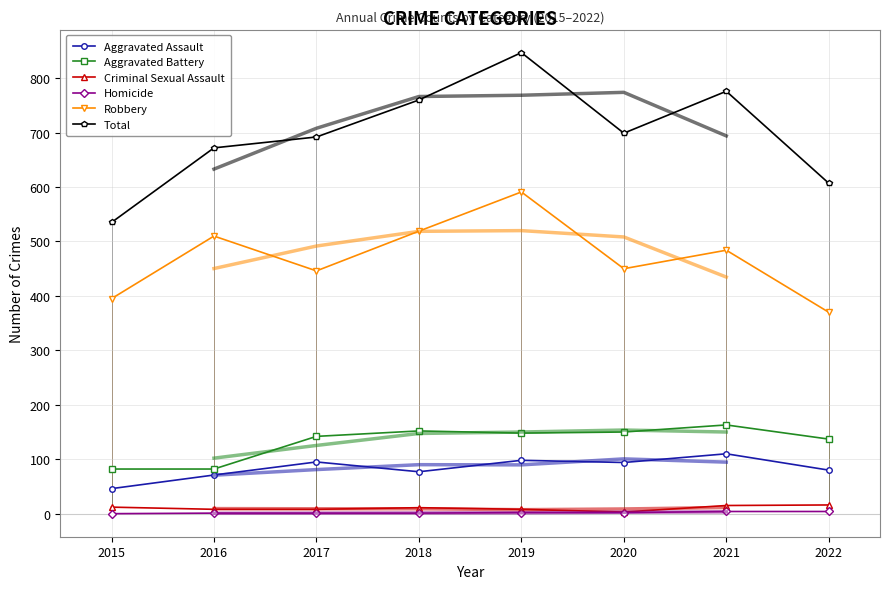

The value of Robbery at 2022 is 95. True or false?

False